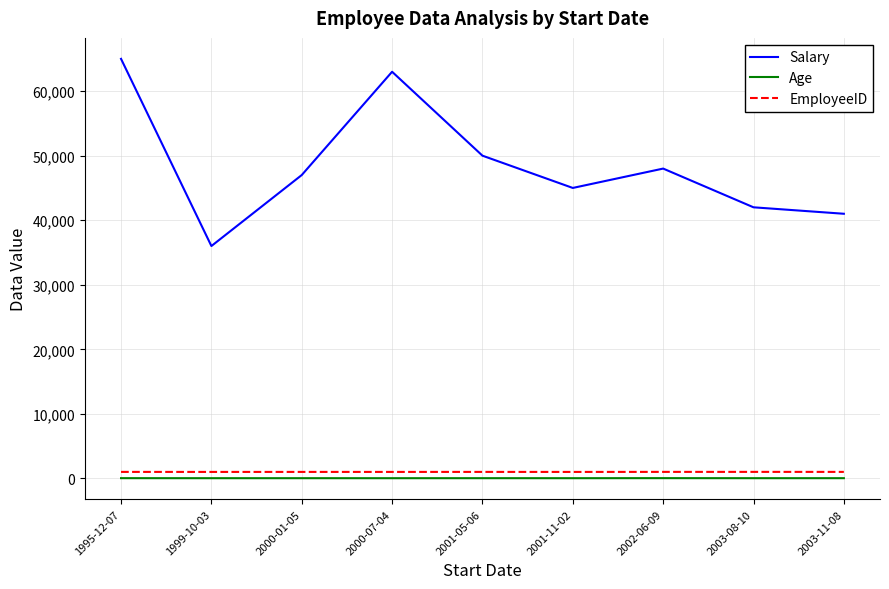

Which series changed the most between 2002-06-09 and 2003-11-08?

Salary